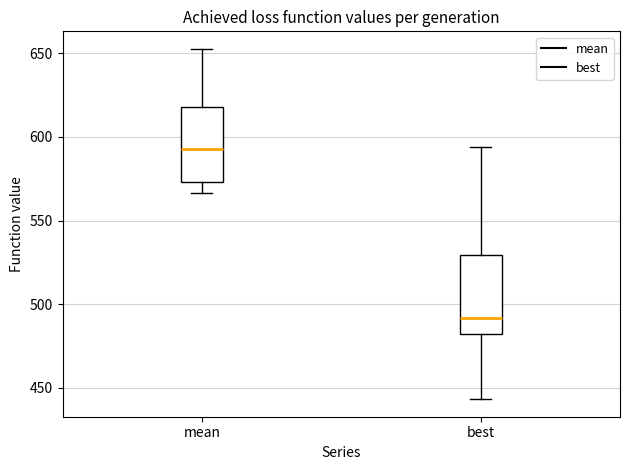

Which box's median line is the lowest?

best